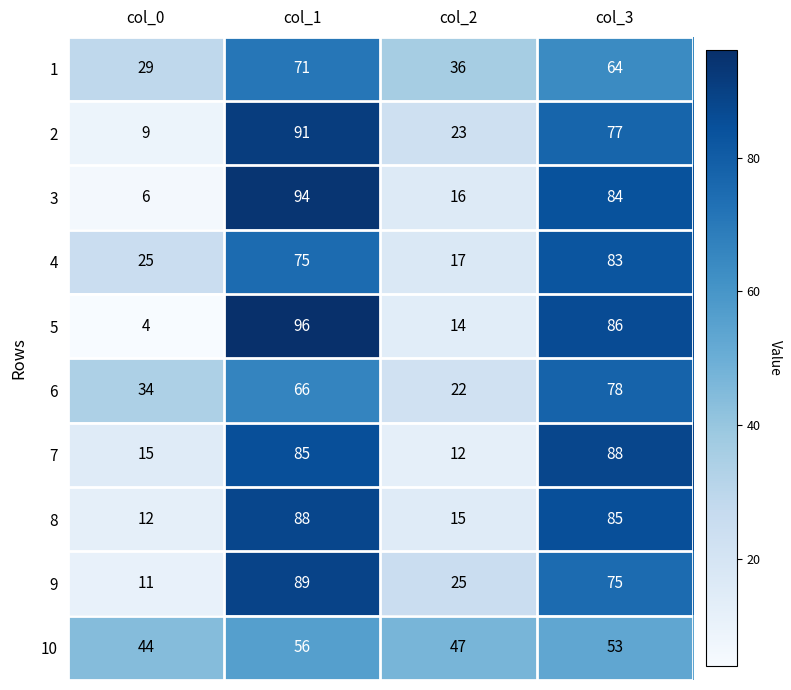

What is the spread (max minus min) of values at col_1?

40